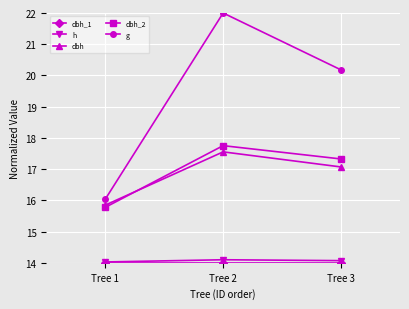

List the labels in order of g value, largest first.

Tree 2, Tree 3, Tree 1